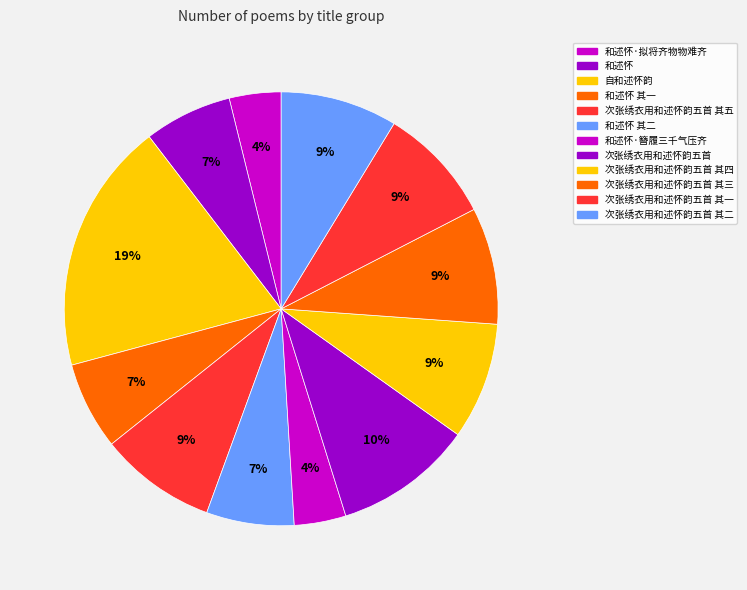

Is 次张绣衣用和述怀韵五首 其四 the majority of the pie?

No